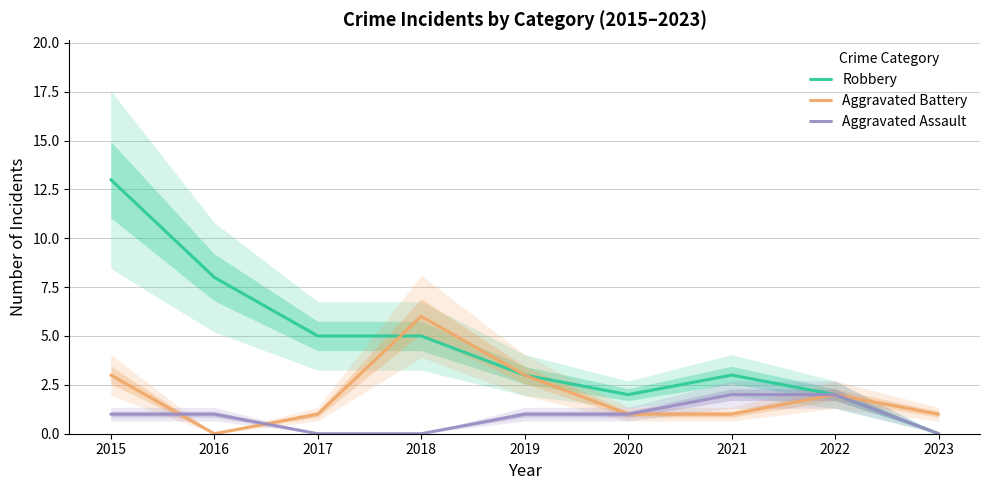

Rank the series by their average value, from lowest to highest.

Aggravated Assault, Aggravated Battery, Robbery